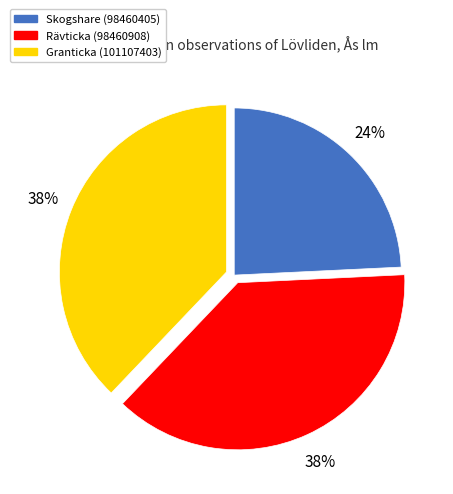

Which category has the smallest portion of the pie?

Skogshare (98460405)